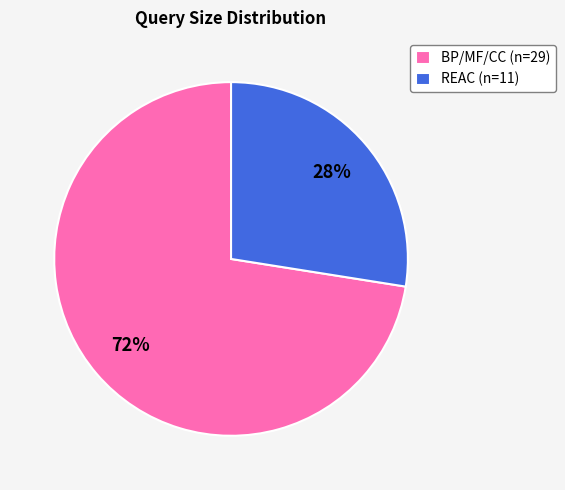

To the nearest percent, what portion does REAC (n=11) represent?

28%